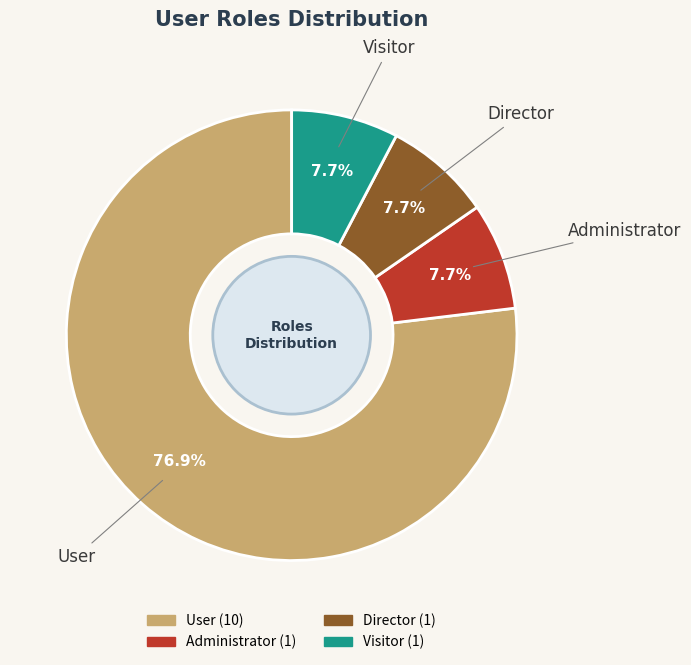

How many segments does this pie chart have?

4